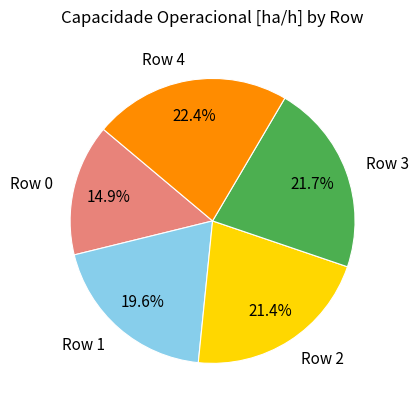

Is there a majority slice in this chart?

No